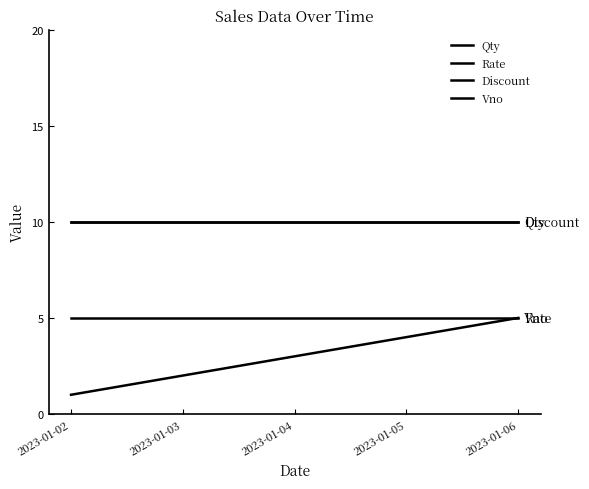

Is this an area chart (filled region under the line)?

No